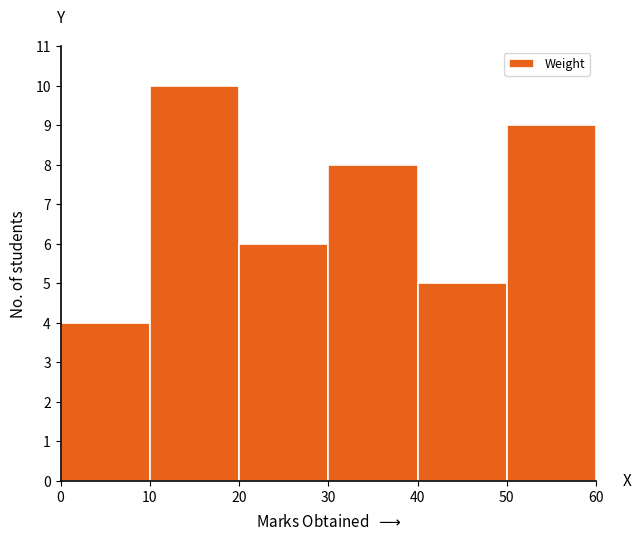

Reading left to right, list every bar in this chart as the range it spans on the x-axis followed by its height. The values are not printed on the chart, so give them approximately, as read against the axis.

0 to 10: 4
10 to 20: 10
20 to 30: 6
30 to 40: 8
40 to 50: 5
50 to 60: 9